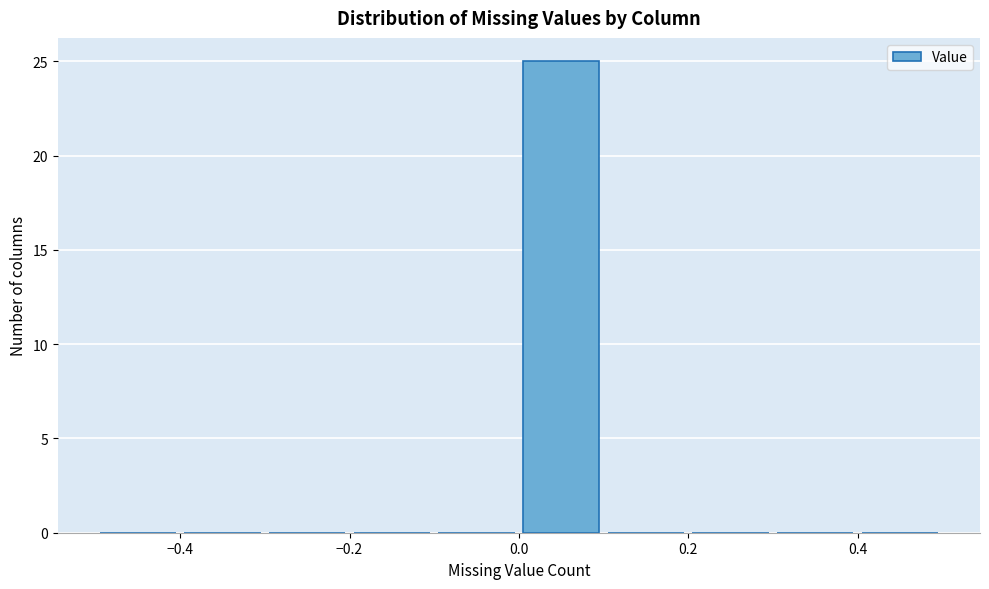

Over which range of the x-axis is the bar tallest?

0.0 to 0.1